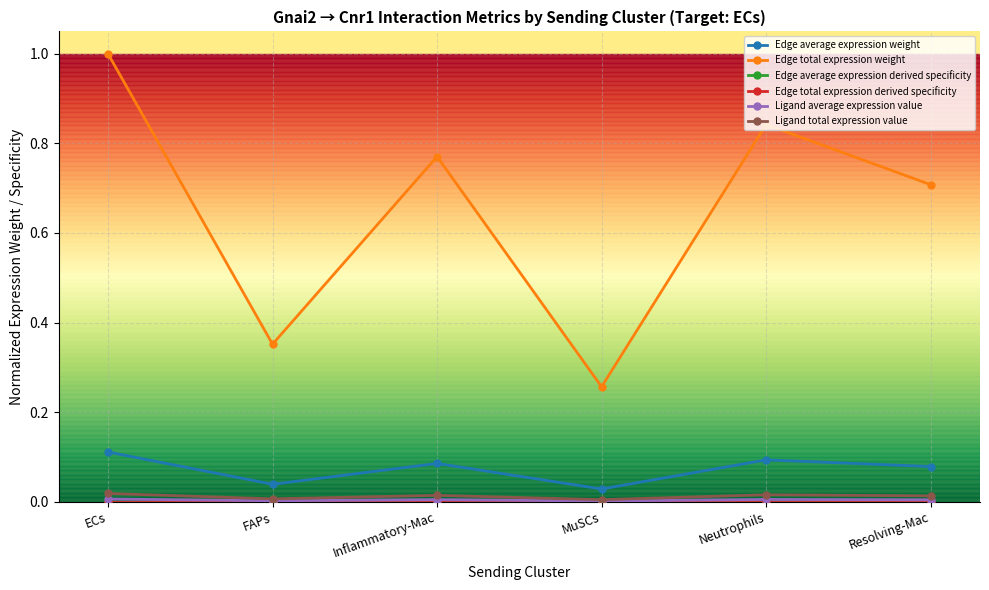

What is the label of the 4th point from the right?

Inflammatory-Mac